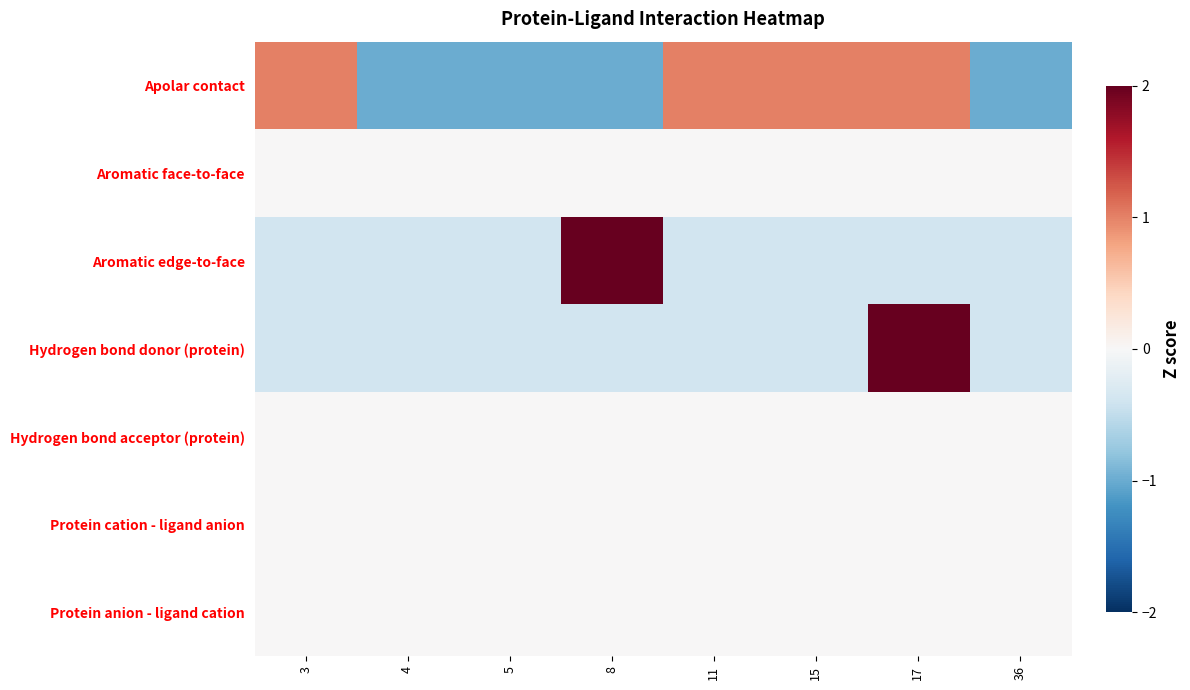

Reading left to right, transcribe all the data shown in this chart.

Apolar contact: 3=1.0	4=-1.0	5=-1.0	8=-1.0	11=1.0	15=1.0	17=1.0	36=-1.0
Aromatic face-to-face: 3=0.0	4=0.0	5=0.0	8=0.0	11=0.0	15=0.0	17=0.0	36=0.0
Aromatic edge-to-face: 3=-0.4	4=-0.4	5=-0.4	8=2.6	11=-0.4	15=-0.4	17=-0.4	36=-0.4
Hydrogen bond donor (protein): 3=-0.4	4=-0.4	5=-0.4	8=-0.4	11=-0.4	15=-0.4	17=2.6	36=-0.4
Hydrogen bond acceptor (protein): 3=0.0	4=0.0	5=0.0	8=0.0	11=0.0	15=0.0	17=0.0	36=0.0
Protein cation - ligand anion: 3=0.0	4=0.0	5=0.0	8=0.0	11=0.0	15=0.0	17=0.0	36=0.0
Protein anion - ligand cation: 3=0.0	4=0.0	5=0.0	8=0.0	11=0.0	15=0.0	17=0.0	36=0.0